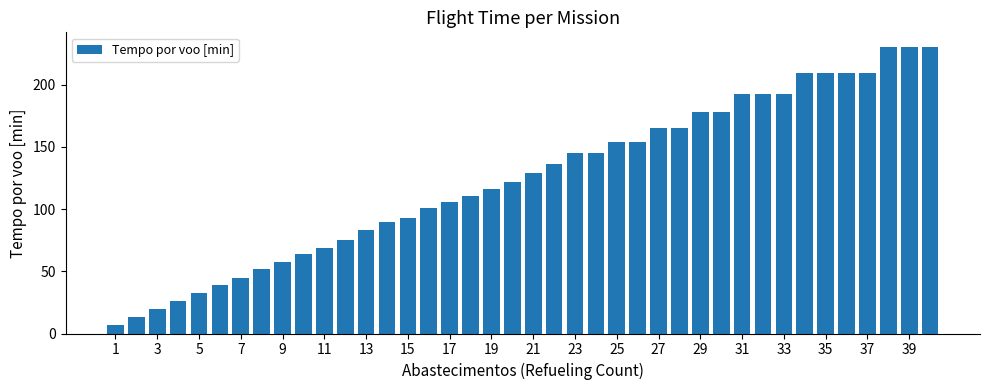

What is the sum of all values?

4976.1